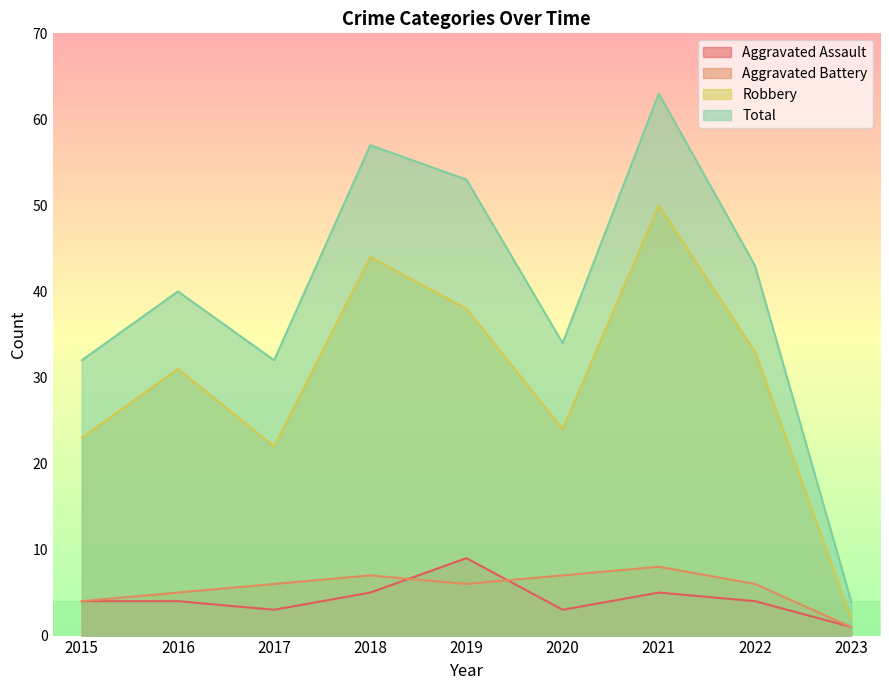

Where is Aggravated Battery nearest to the value 4?

2015